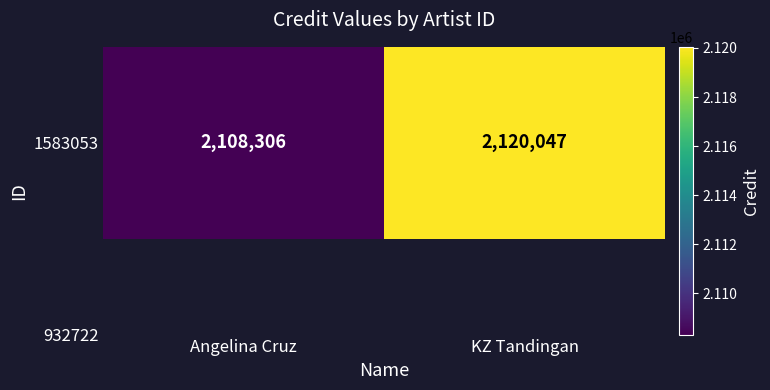

Reading right to left, extract all data points from this chart.

KZ Tandingan=2120047	Angelina Cruz=2108306